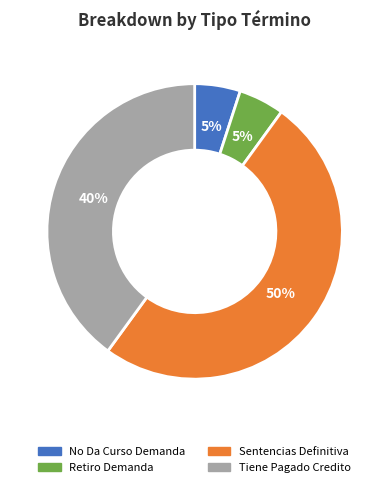

Which category has the biggest portion of the pie?

Sentencias Definitiva